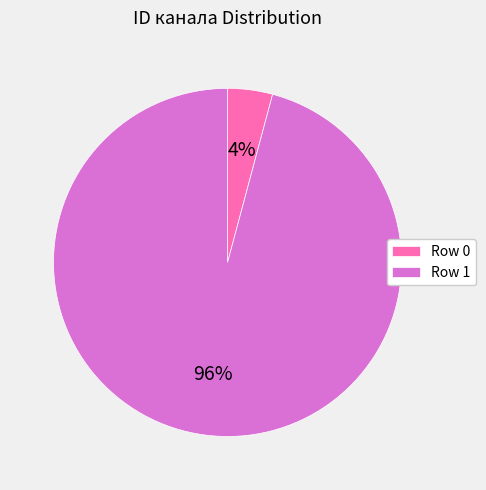

Is it true that Row 0 is 4% of the pie?

True